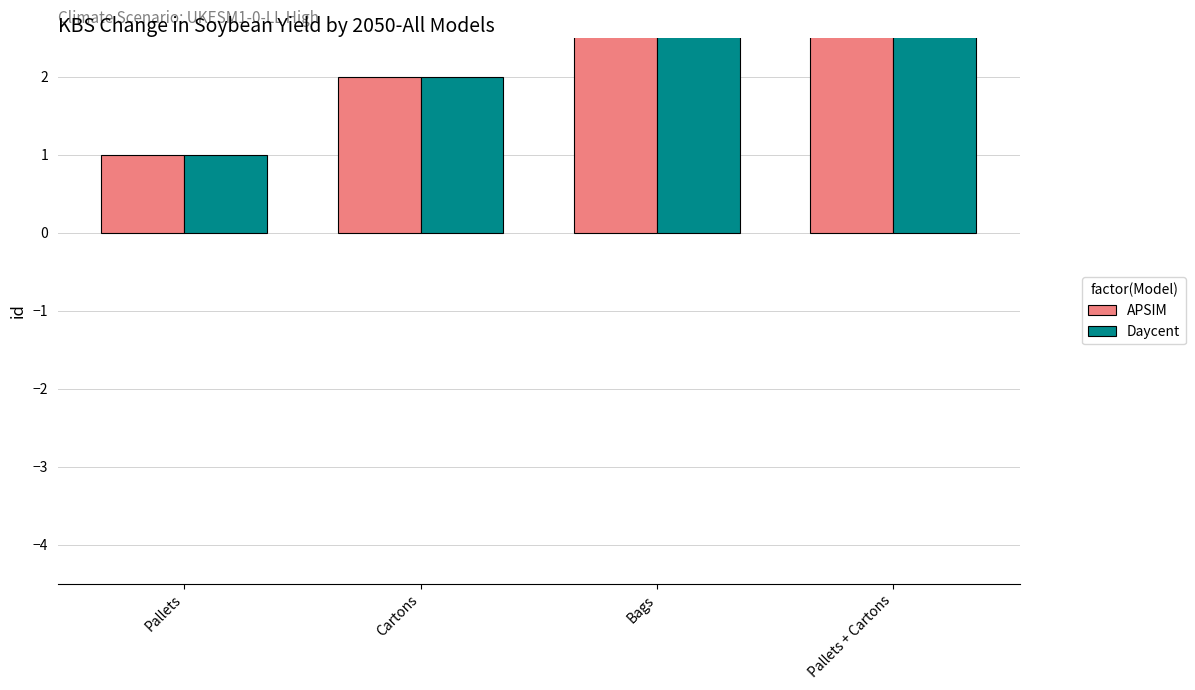

At which category is the sum across all series the highest?

Pallets + Cartons